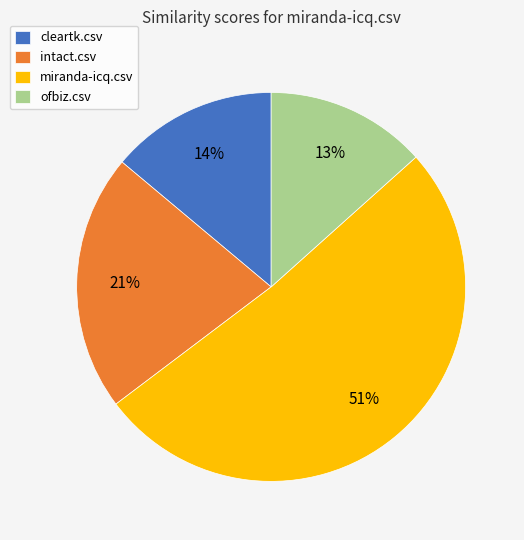

To the nearest percent, what is the average slice percentage?

25%